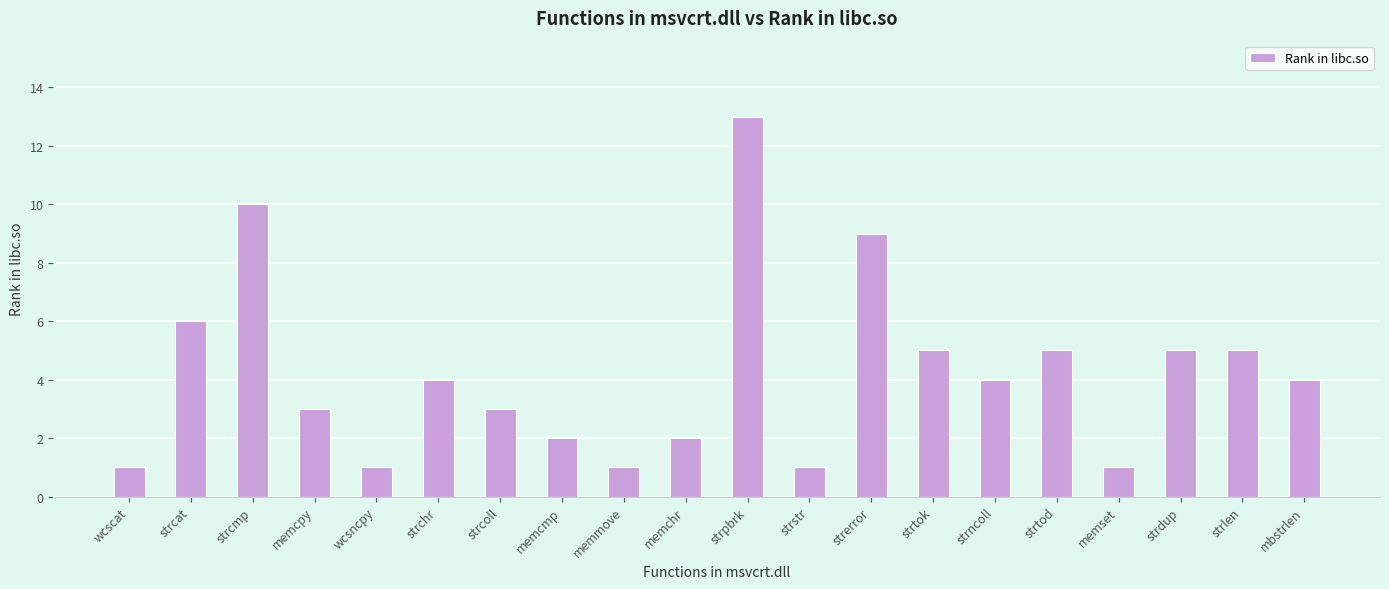

What is the average value?

4